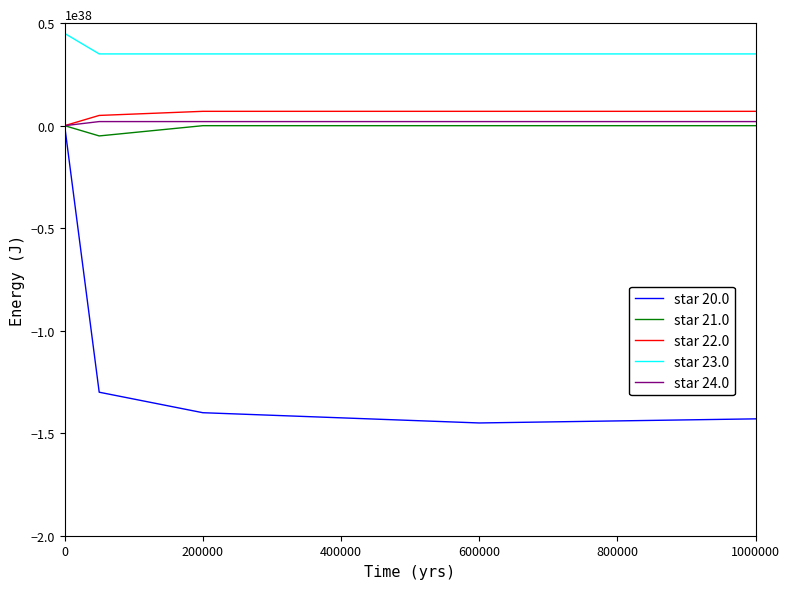

Which series has the largest range (max minus min)?

star 20.0